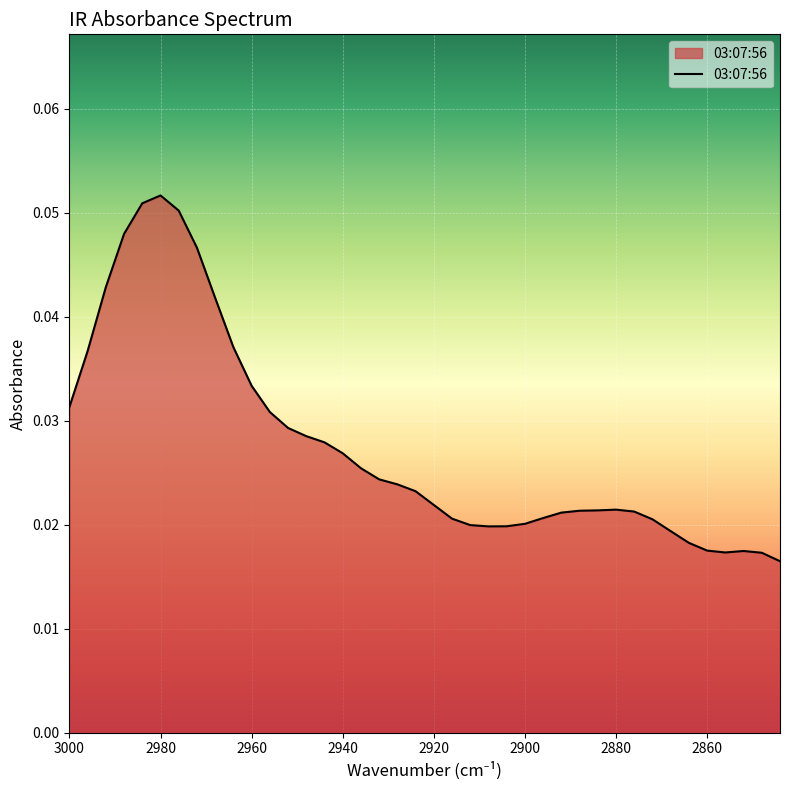

Where is the first local maximum?

2980